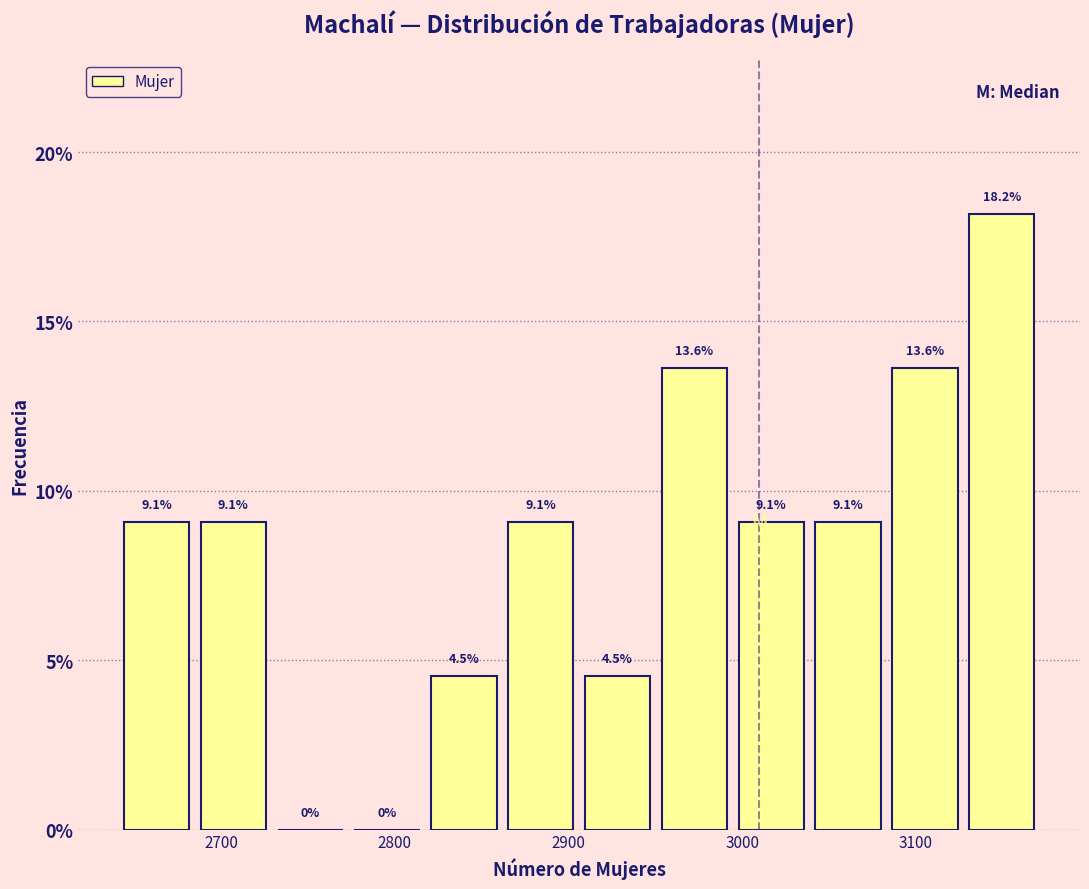

Reading left to right, list every bar in this chart as the range it spans on the x-axis followed by its height. The bar edges are not printed on the chart, so give them approximately, as read against the axis.

2640 to 2690: 9.1
2690 to 2730: 9.1
2730 to 2780: 0.0
2780 to 2820: 0.0
2820 to 2870: 4.5
2870 to 2910: 9.1
2910 to 2950: 4.5
2950 to 3000: 13.6
3000 to 3040: 9.1
3040 to 3090: 9.1
3090 to 3130: 13.6
3130 to 3180: 18.2